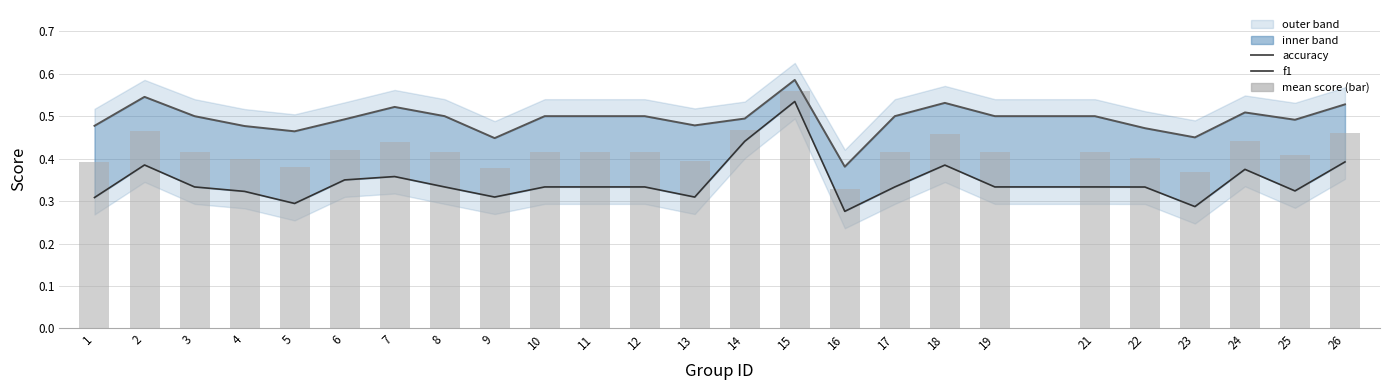

Is the value of f1 at 7 greater than the value of mean score (bar) at 23?

No